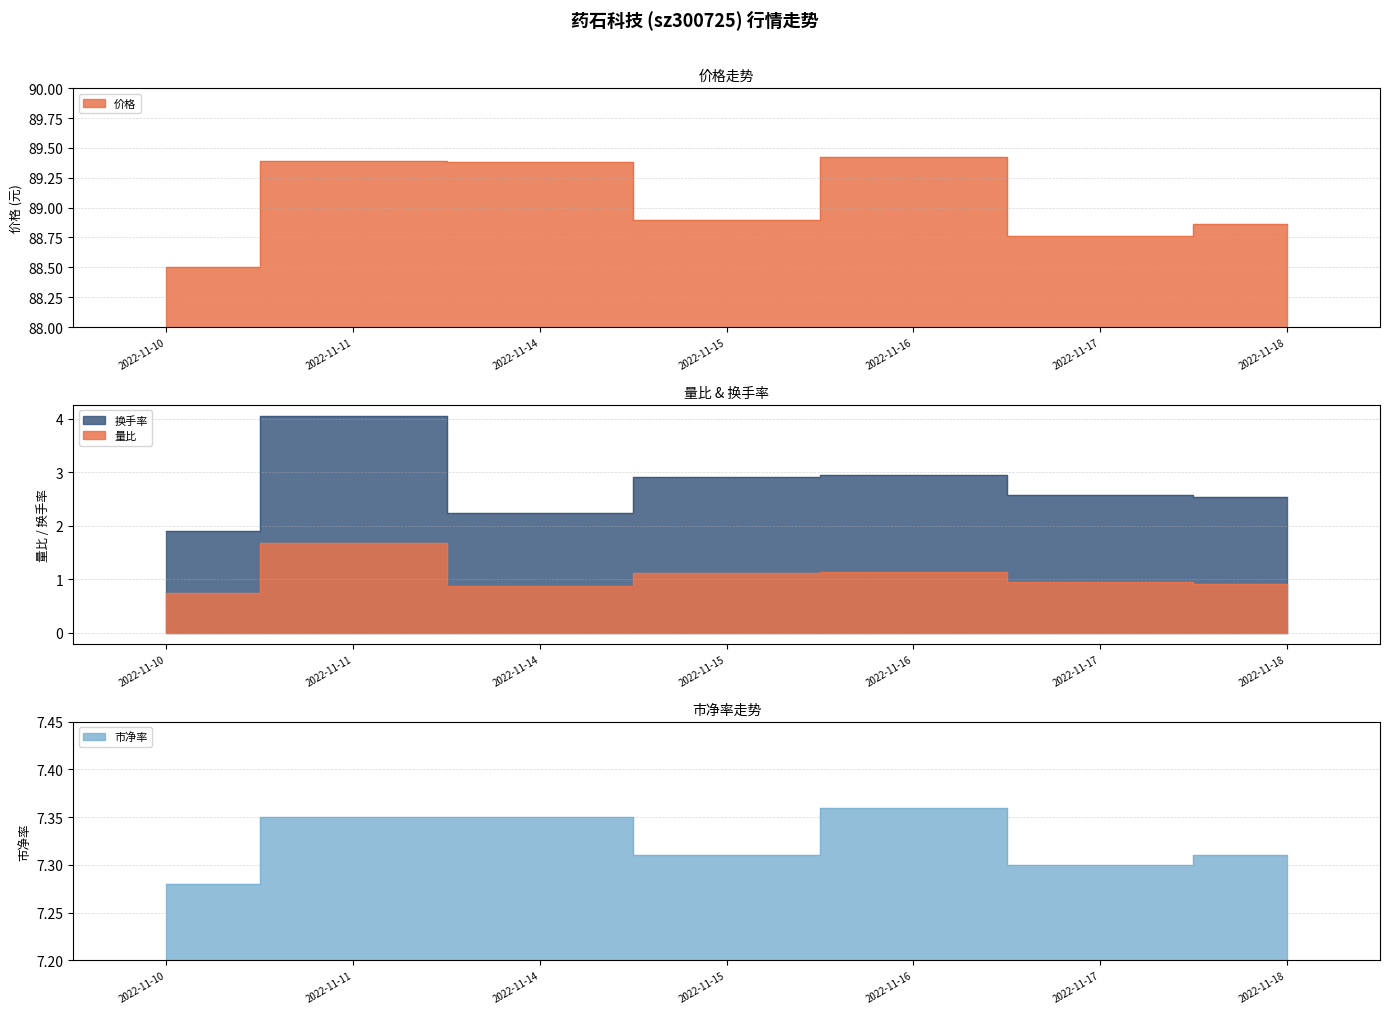

Is it true that 市净率 equals 5.0 at 2022-11-10?

False